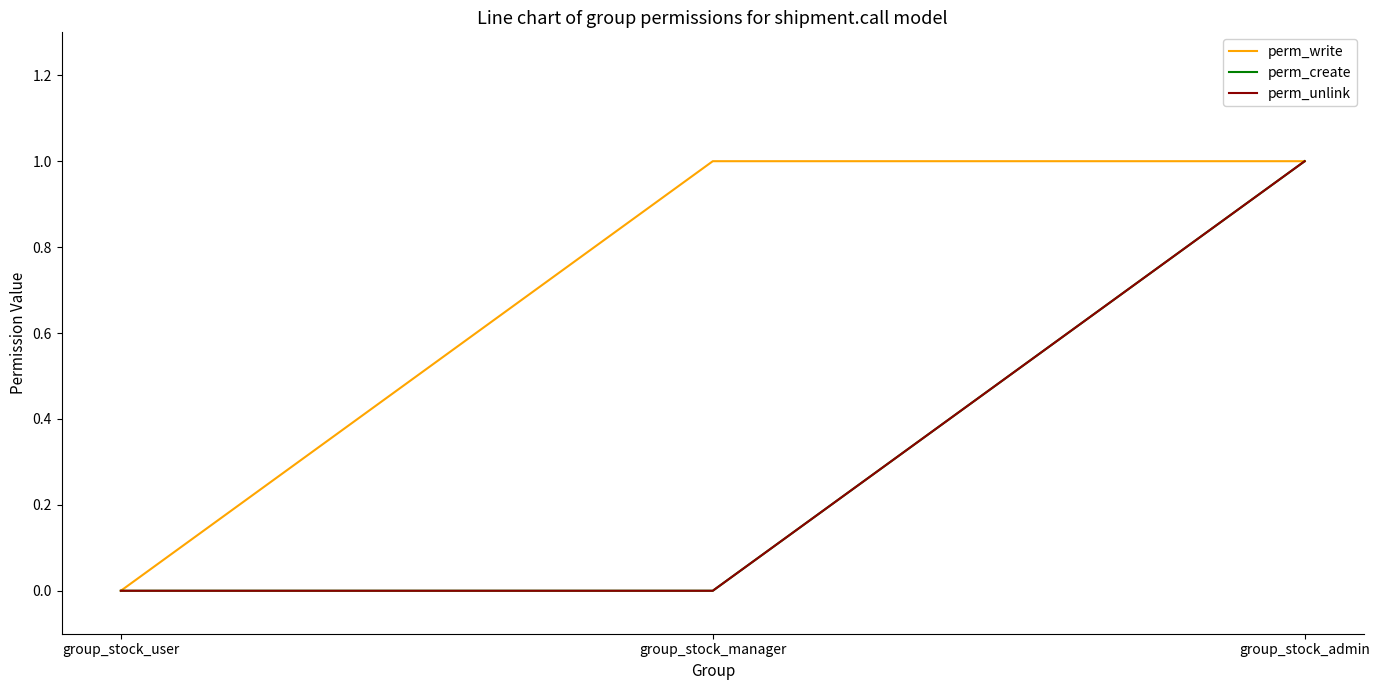

At how many categories does at least one series exceed 0?

2